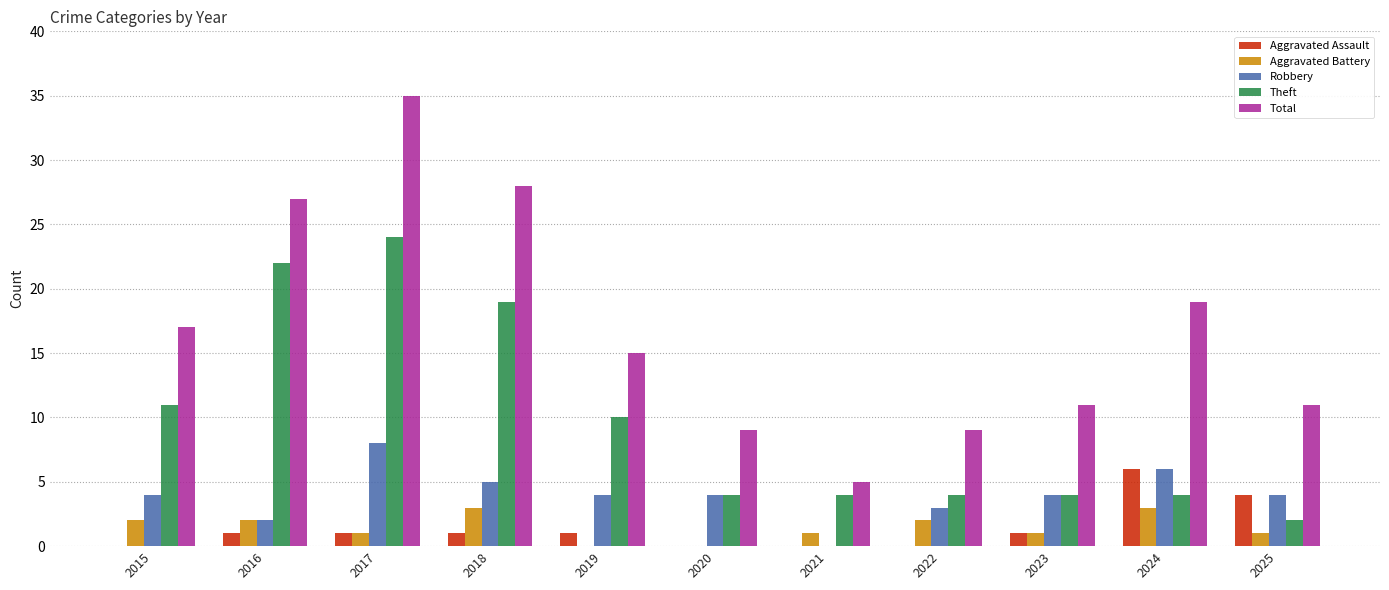

Which series has the largest range (max minus min)?

Total